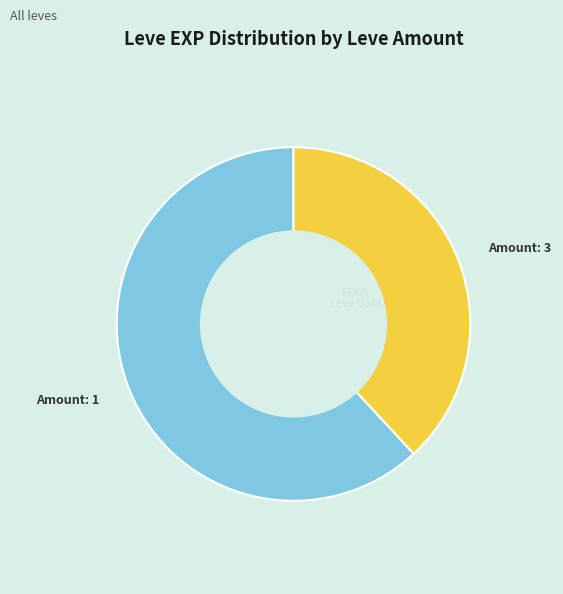

Is there any slice that represents more than half of the pie?

Yes